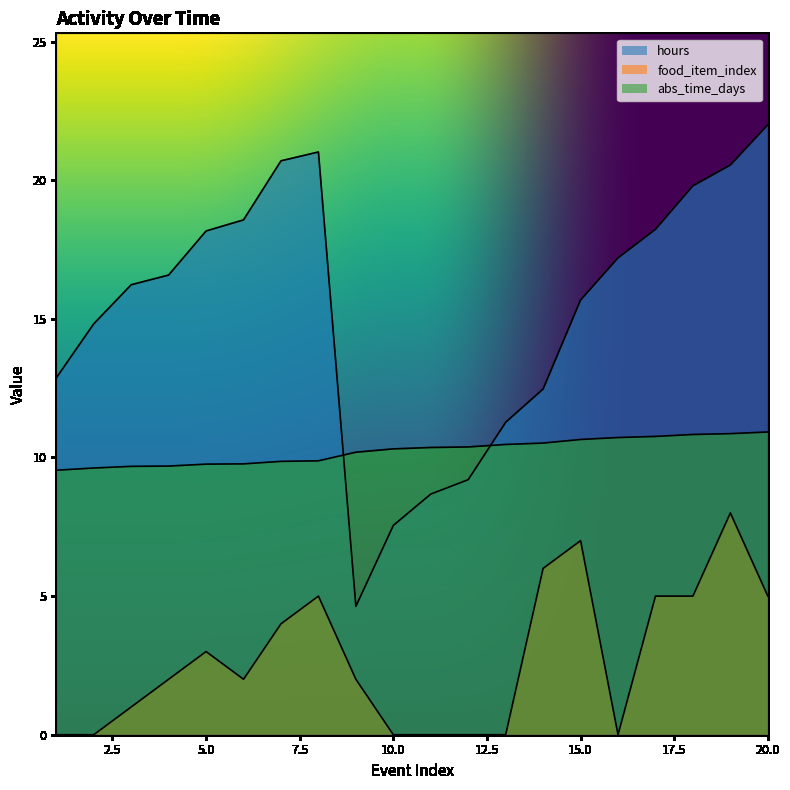

What is the maximum value shown in the chart?

22.0